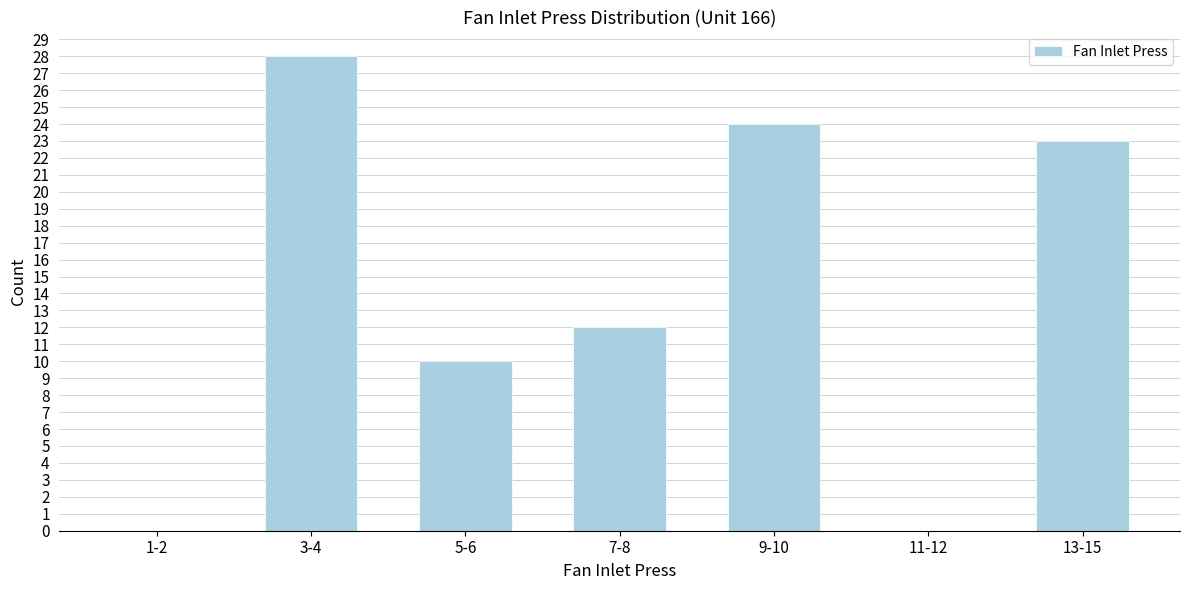

Reading right to left, what are all the values shown in this chart?

13-15=23	11-12=0	9-10=24	7-8=12	5-6=10	3-4=28	1-2=0